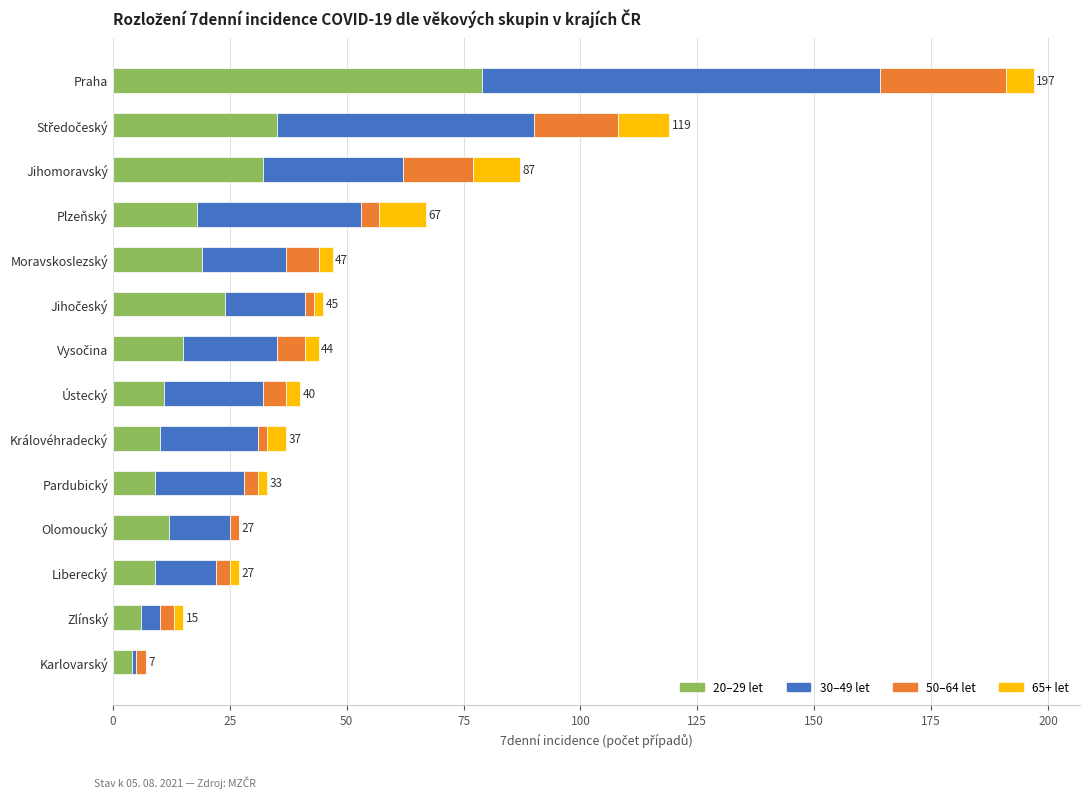

Which category has the highest value in the 20–29 let series?

Praha